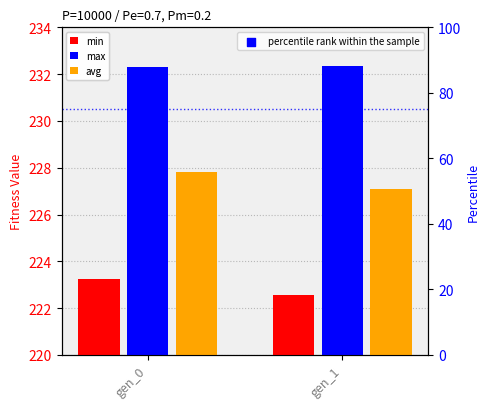

Which series has the largest Y range (max minus min)?

avg